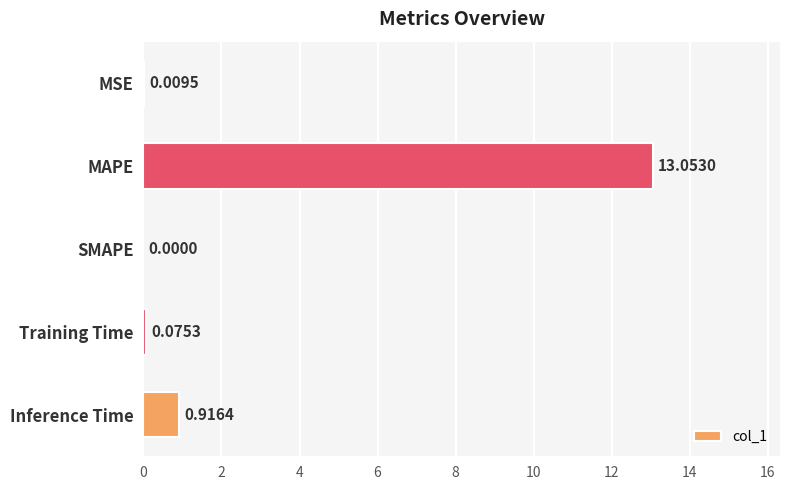

What is the sum of all values?

14.1